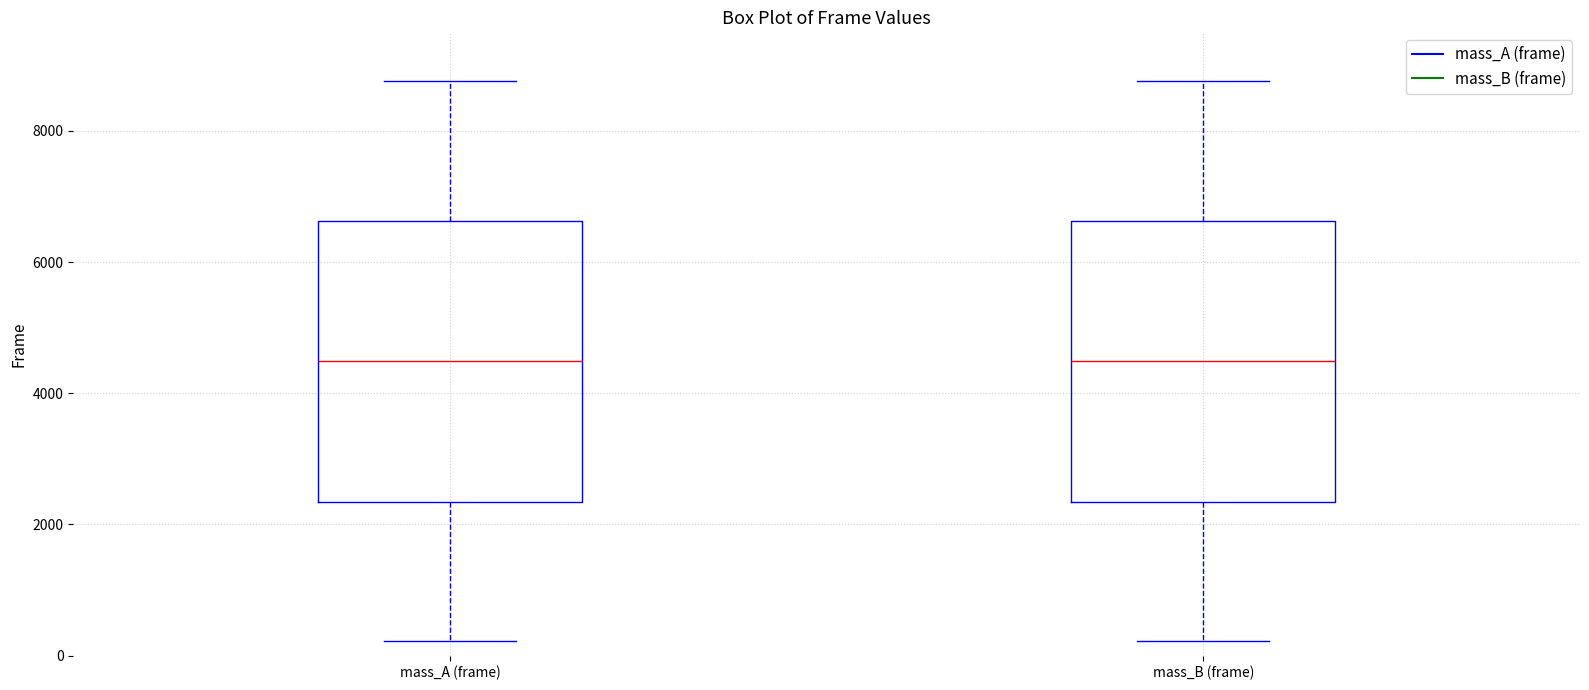

Reading left to right, transcribe this box plot: for each box, give where its median line is, the range the box spans, and where its two whiskers end, as read against the y-axis. The values are not printed on the chart, so give them approximately, as read against the axis.

mass_A (frame): median 4400, box 2400 to 6600, whiskers 200 to 8800
mass_B (frame): median 4400, box 2400 to 6600, whiskers 200 to 8800